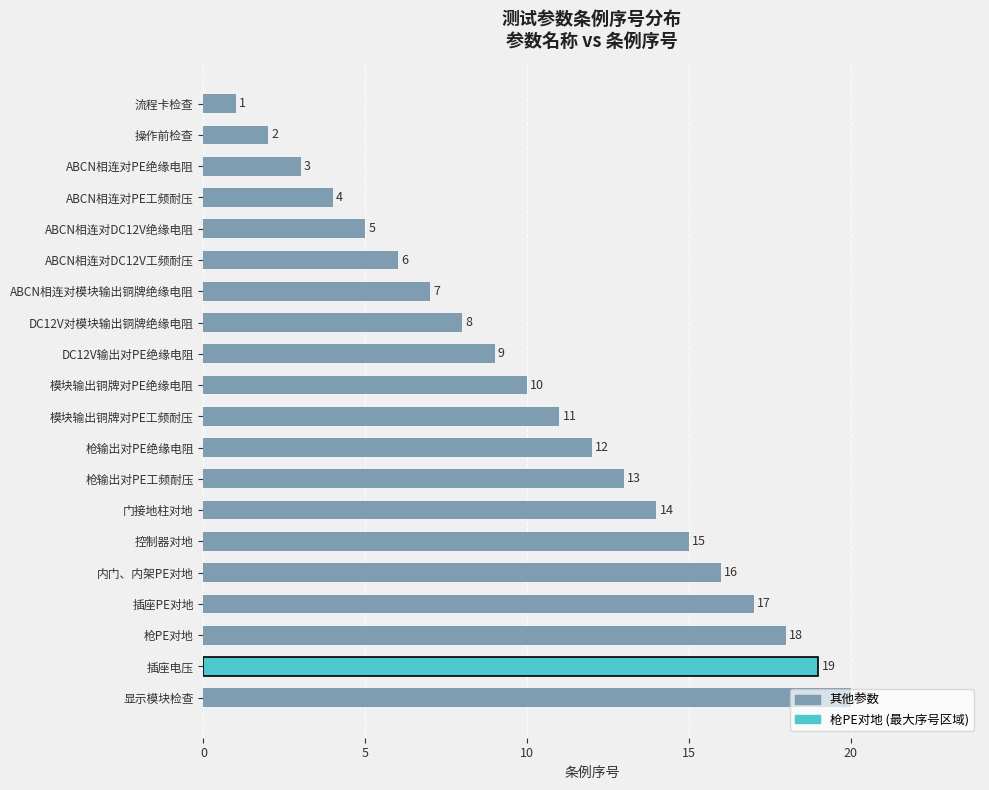

What position from the bottom is 插座电压?

2